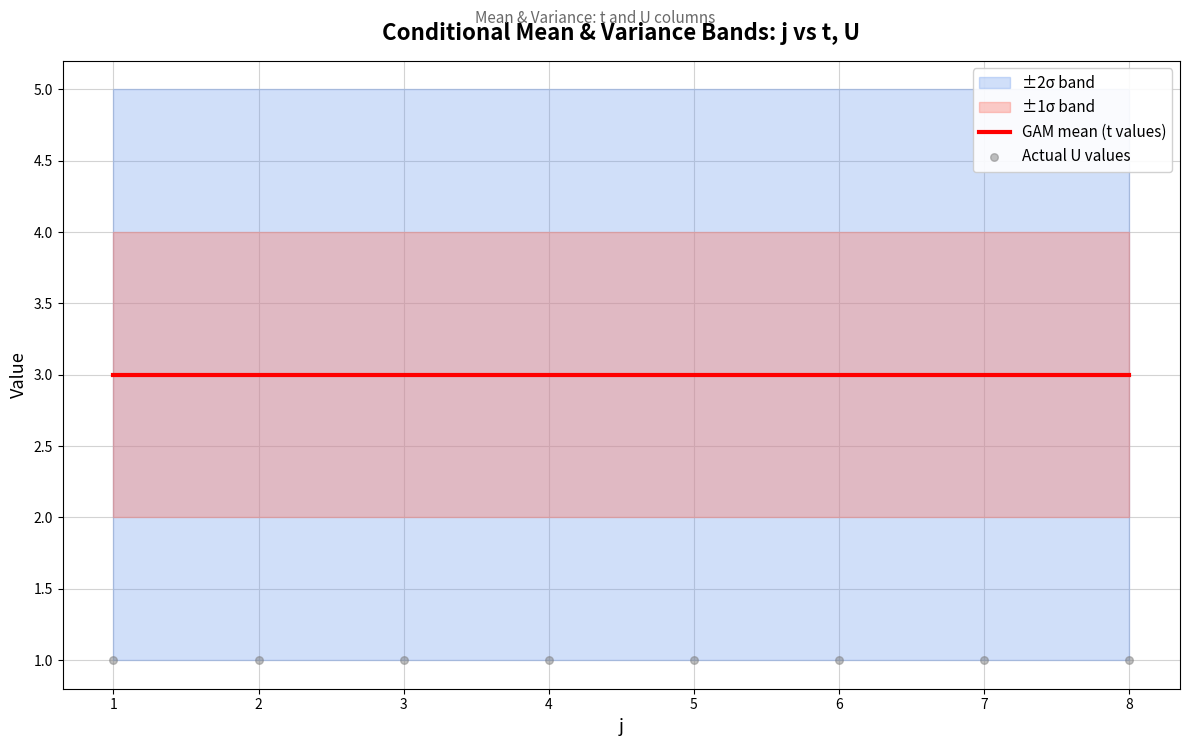

Is the value of Actual U values at 8 greater than the value of GAM mean (t values) at 6?

No